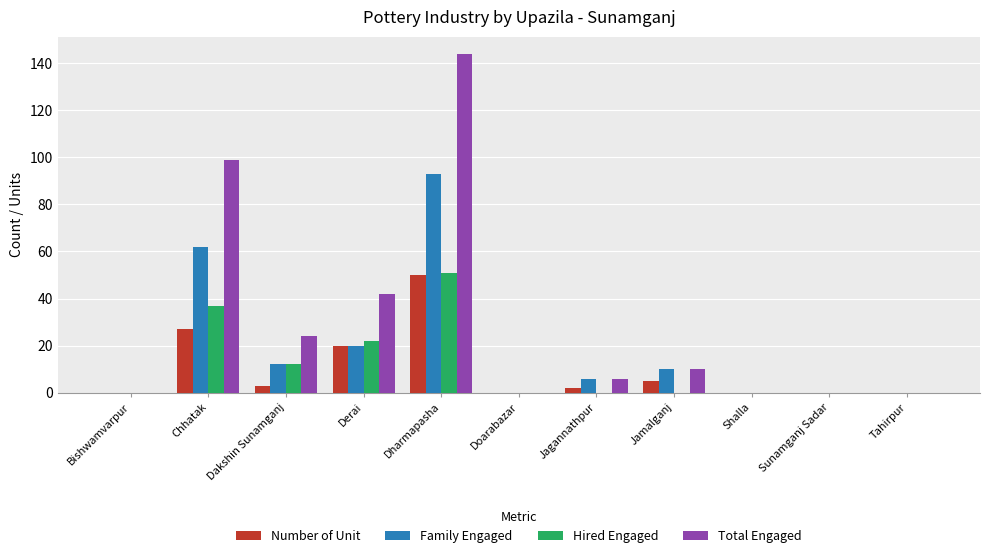

Are the bars horizontal?

No